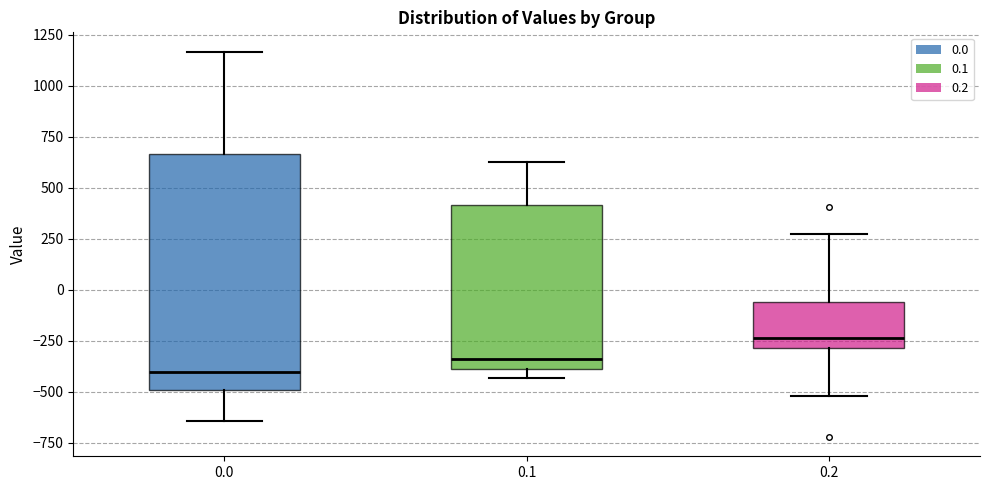

Reading left to right, transcribe this box plot: for each box, give where its median line is, the range the box spans, and where its two whiskers end, as read against the y-axis. The values are not printed on the chart, so give them approximately, as read against the axis.

0.0: median -400, box -500 to 650, whiskers -650 to 1150
0.1: median -350, box -400 to 400, whiskers -450 to 650
0.2: median -250, box -300 to -50, whiskers -500 to 250